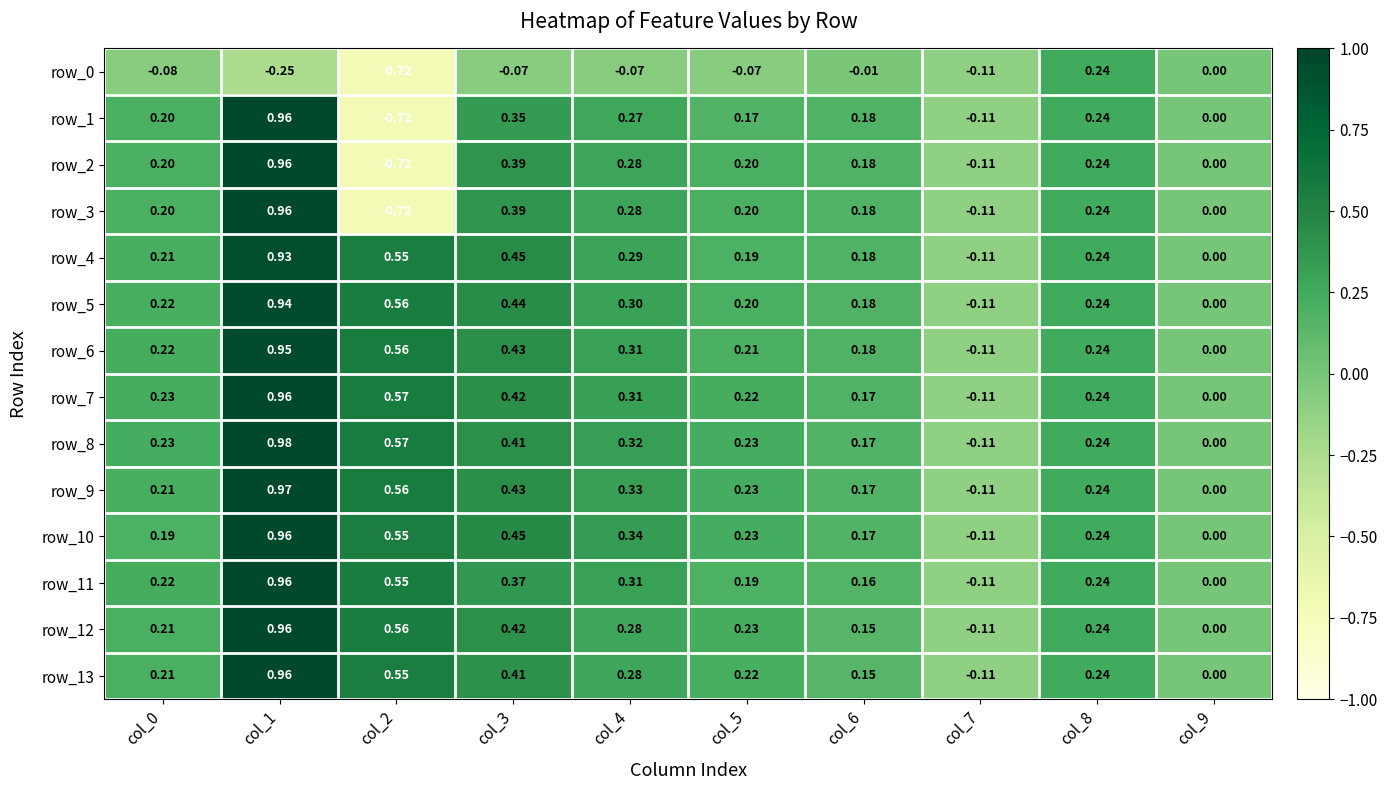

Where is row_3 nearest to the value 0?

col_9